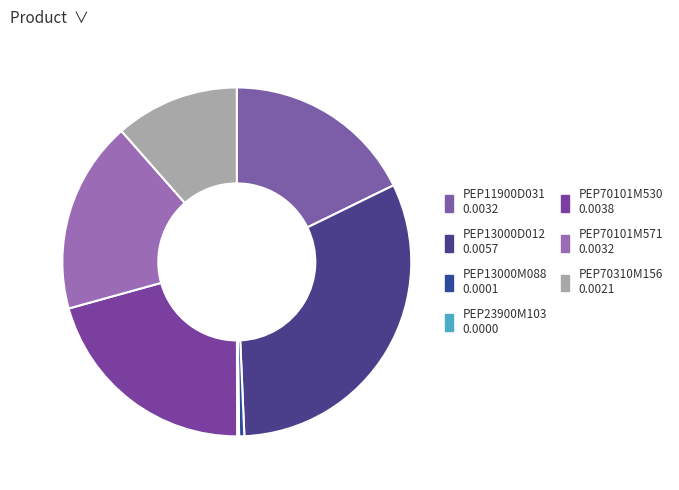

How many segments does this pie chart have?

7